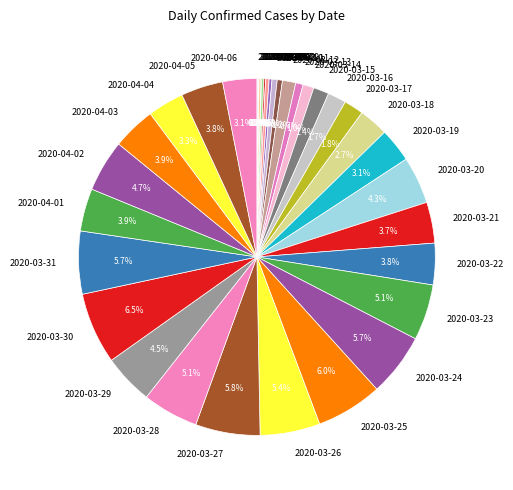

To the nearest percent, what portion does 2020-03-14 represent?

1%